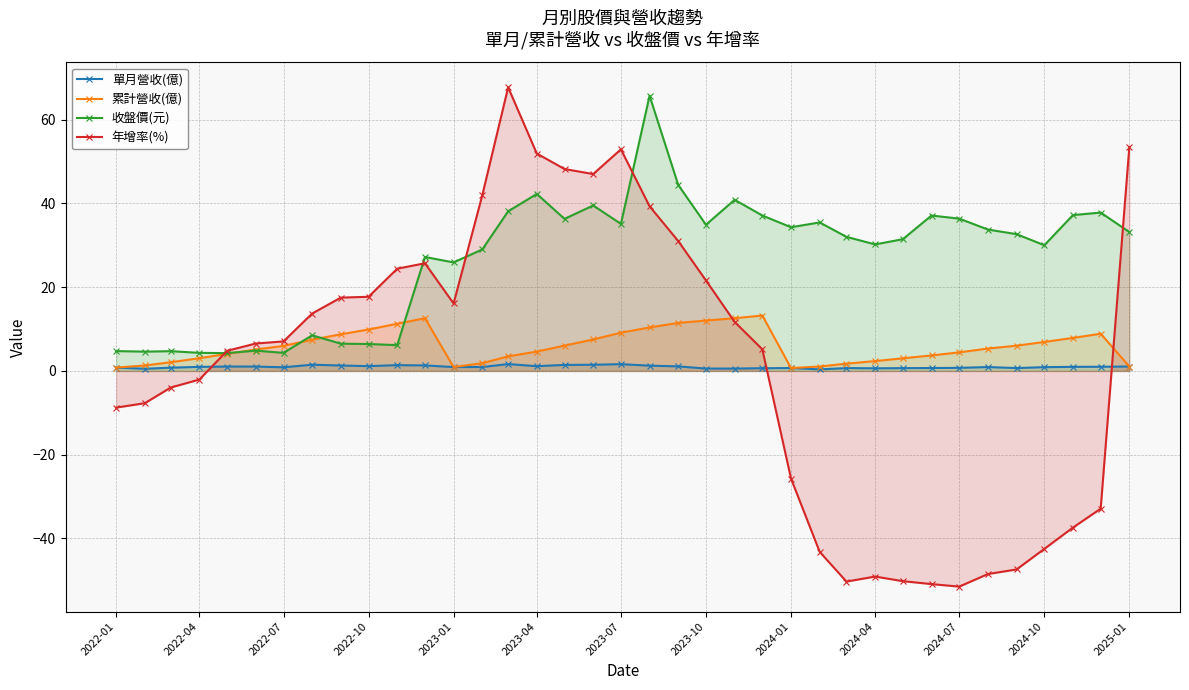

True or false: 單月營收(億) and 收盤價(元) cross at least once.

False